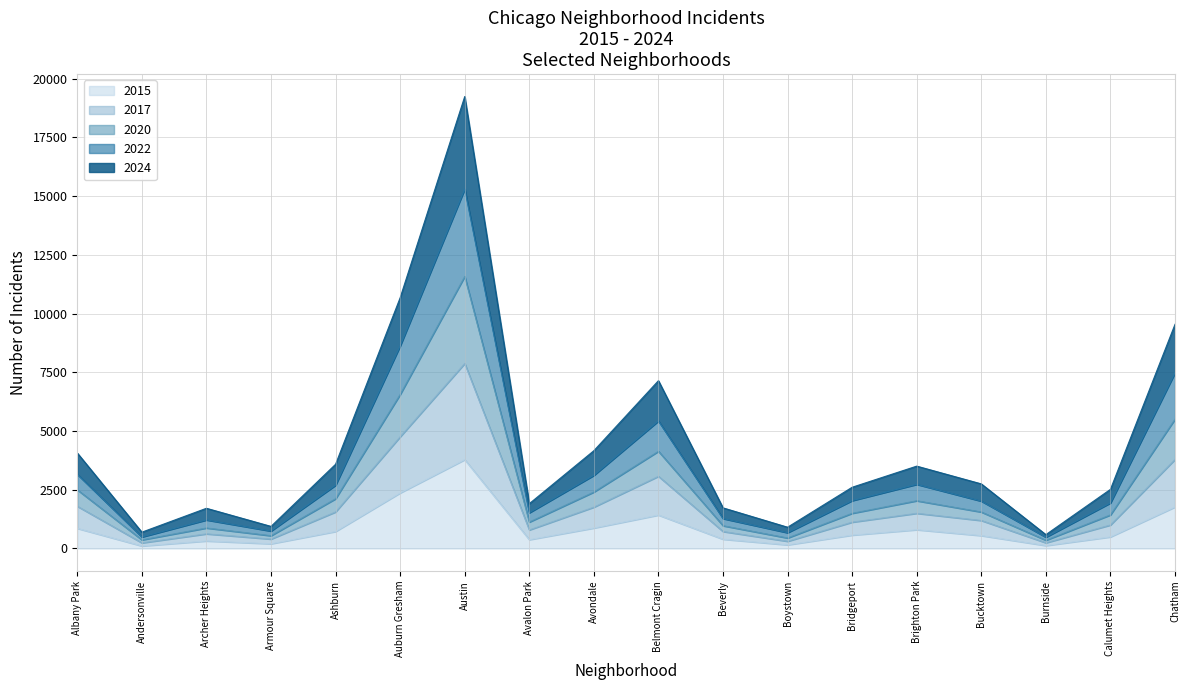

Does the chart display data point markers on the line(s)?

No